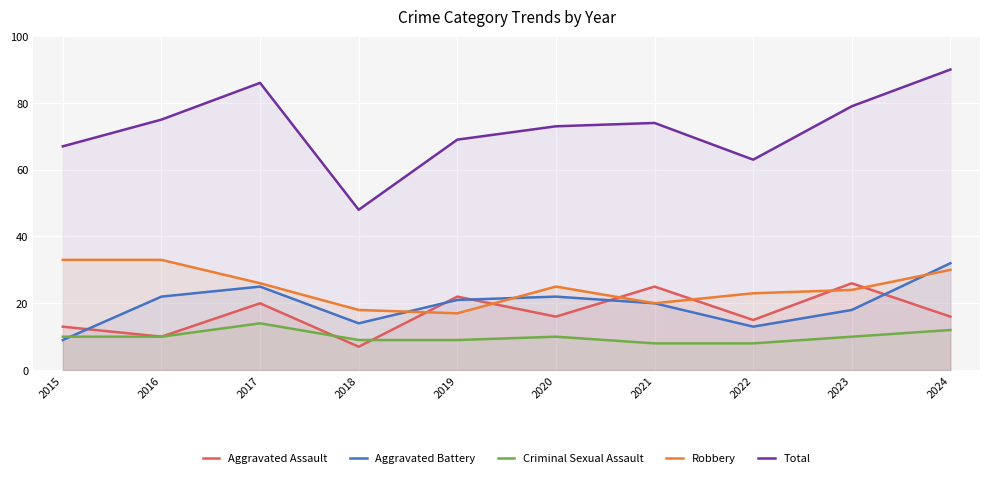

What is the value of the Aggravated Battery point at the 1st from the left?

9